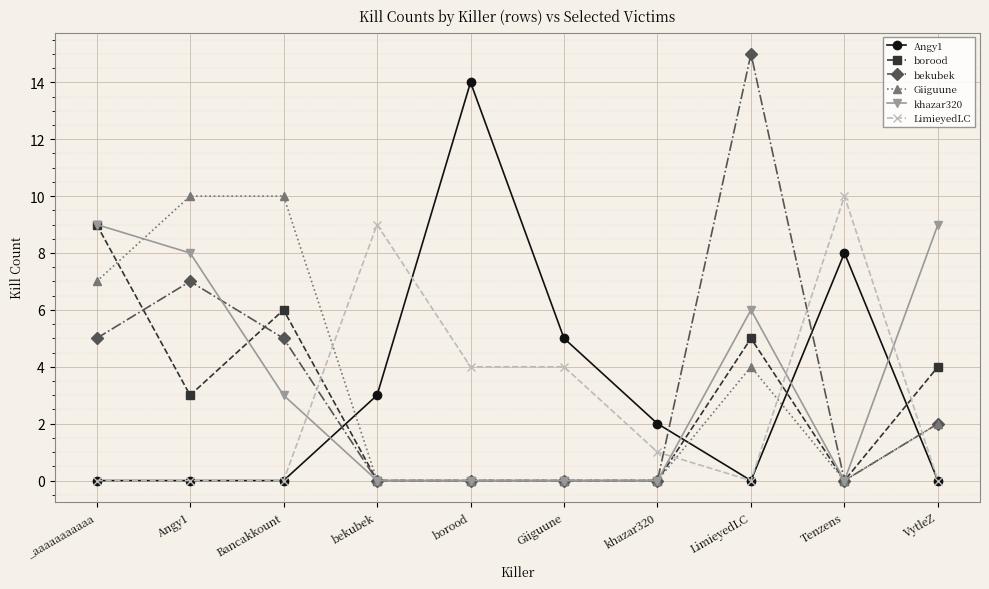

Reading left to right, extract all data points from this chart.

Angy1: 0	0	0	3	14	5	2	0	8	0
borood: 9	3	6	0	0	0	0	5	0	4
bekubek: 5	7	5	0	0	0	0	15	0	2
Giiguune: 7	10	10	0	0	0	0	4	0	2
khazar320: 9	8	3	0	0	0	0	6	0	9
LimieyedLC: 0	0	0	9	4	4	1	0	10	0